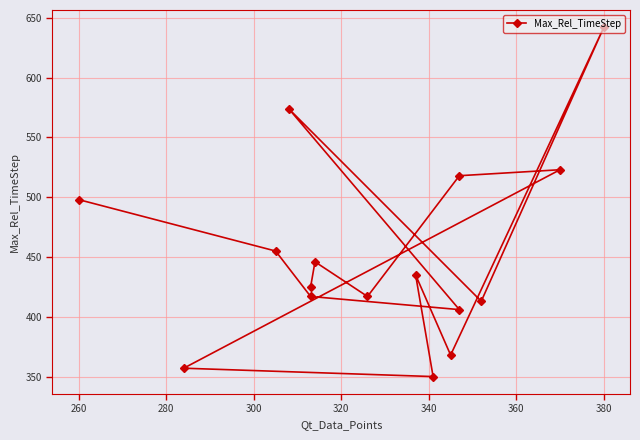

How many values exceed 435?

7